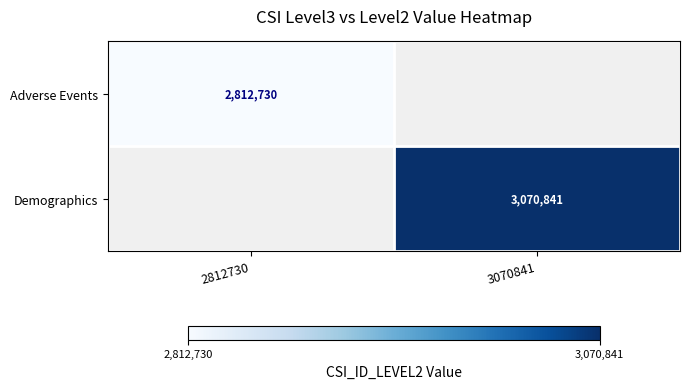

True or false: Adverse Events has a value of 2812730 at 2812730.

True